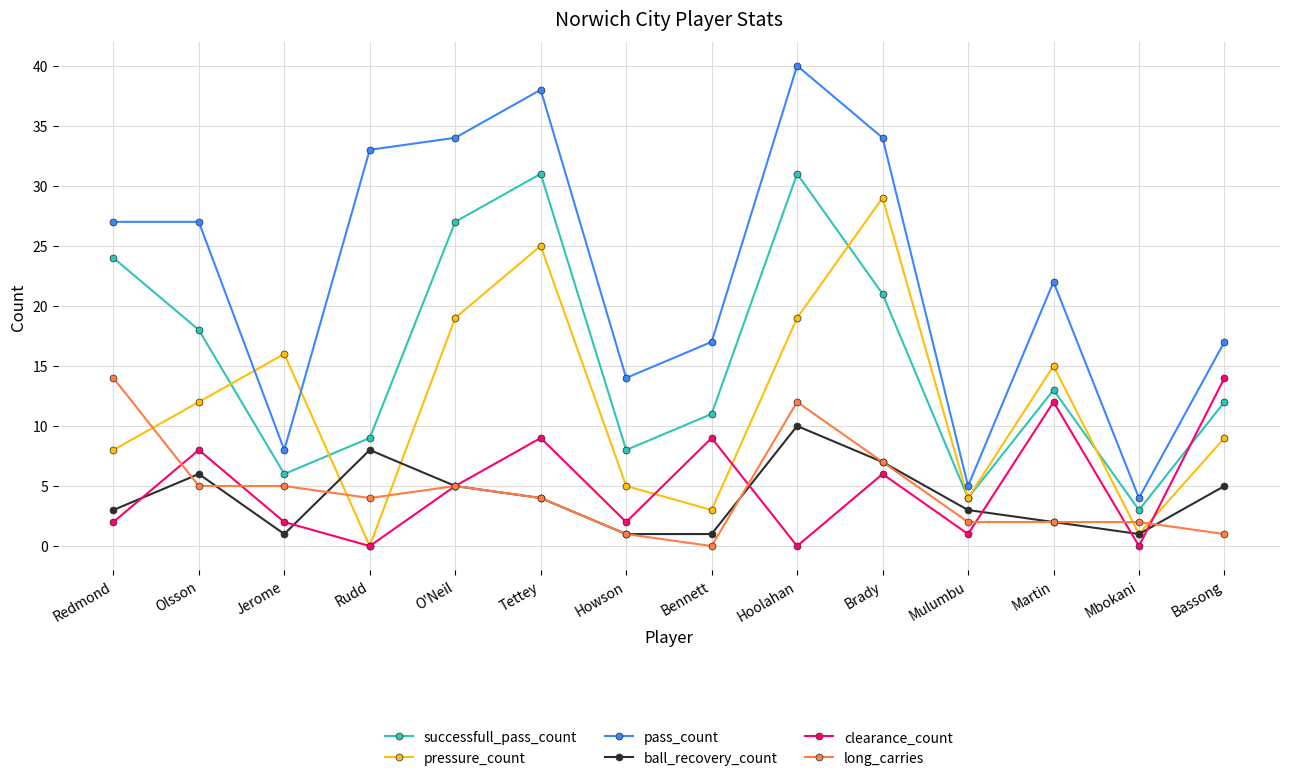

What is the difference between the successfull_pass_count values at O'Neil and Rudd?

18